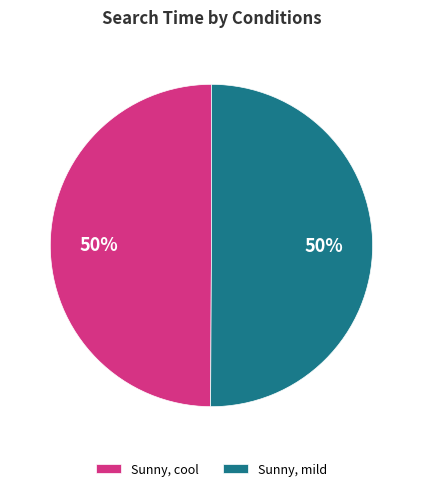

How many segments does this pie chart have?

2